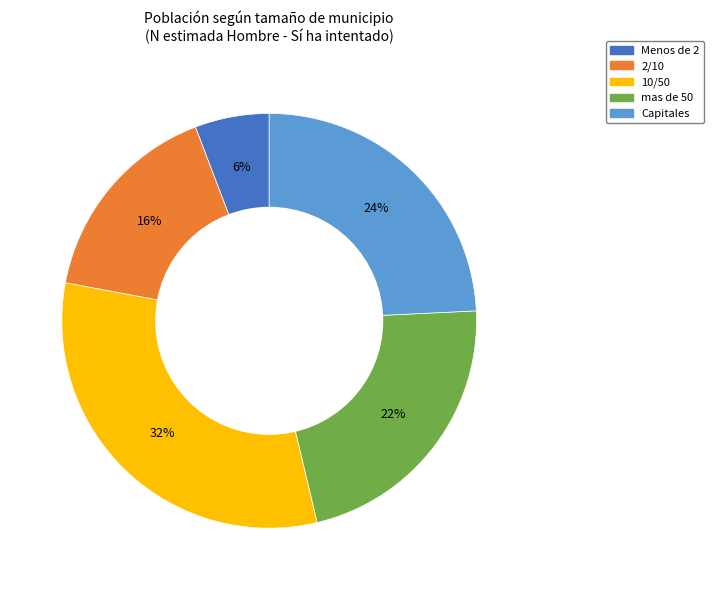

Combined, do 10/50 and mas de 50 account for over 50%?

Yes